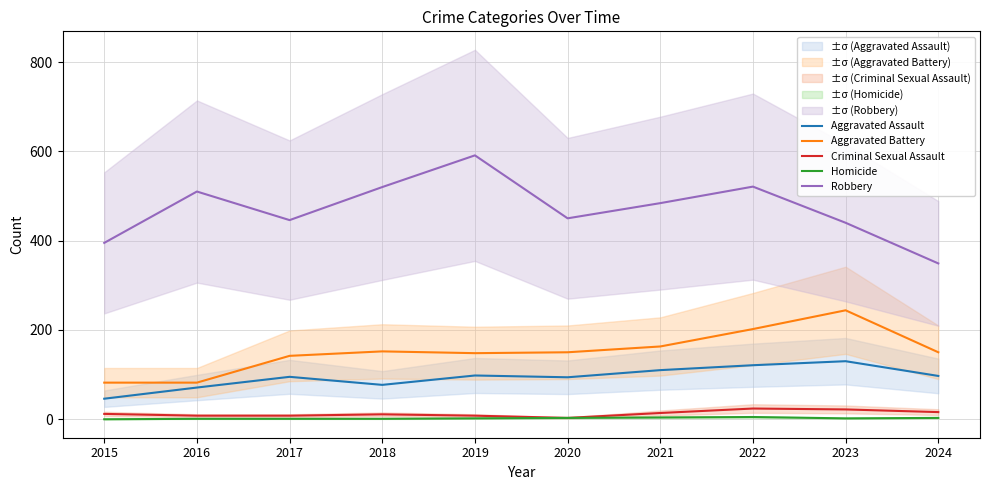

Which series has the largest total across all categories?

Robbery